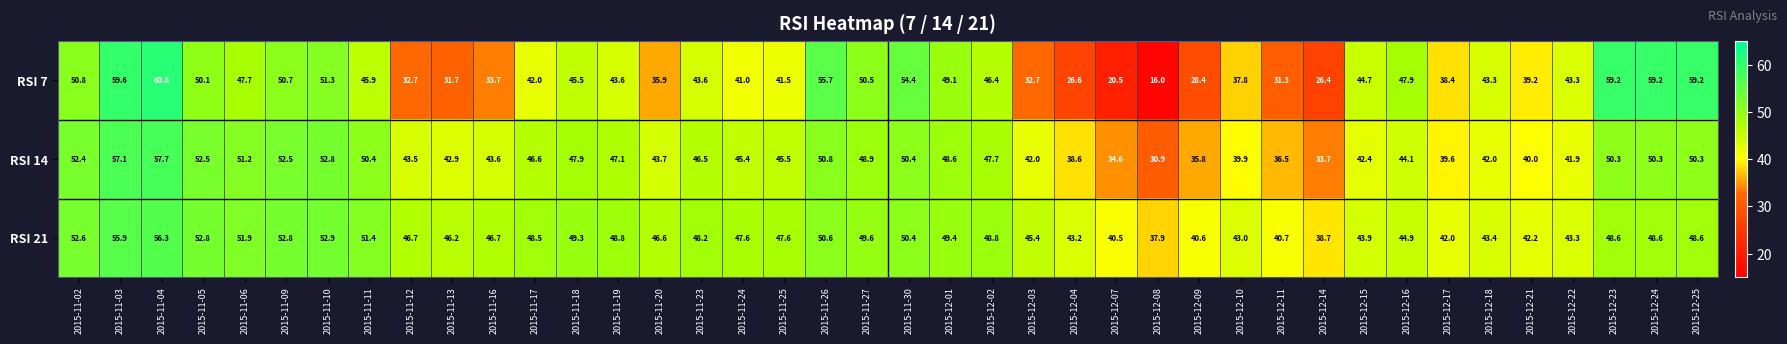

What is the difference between the RSI 21 values at 2015-11-26 and 2015-11-12?

3.9